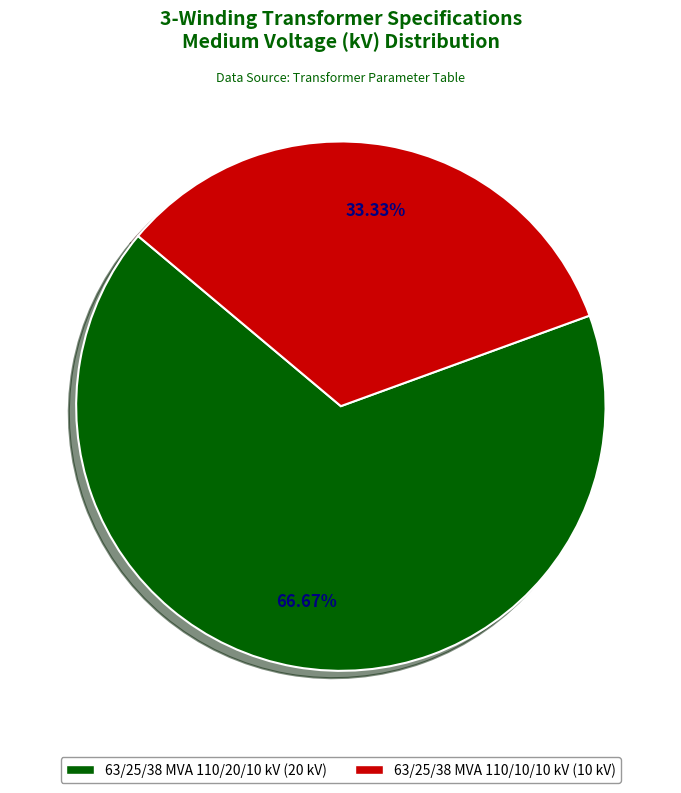

The 63/25/38 MVA 110/10/10 kV slice represents 33% of the pie. True or false?

True